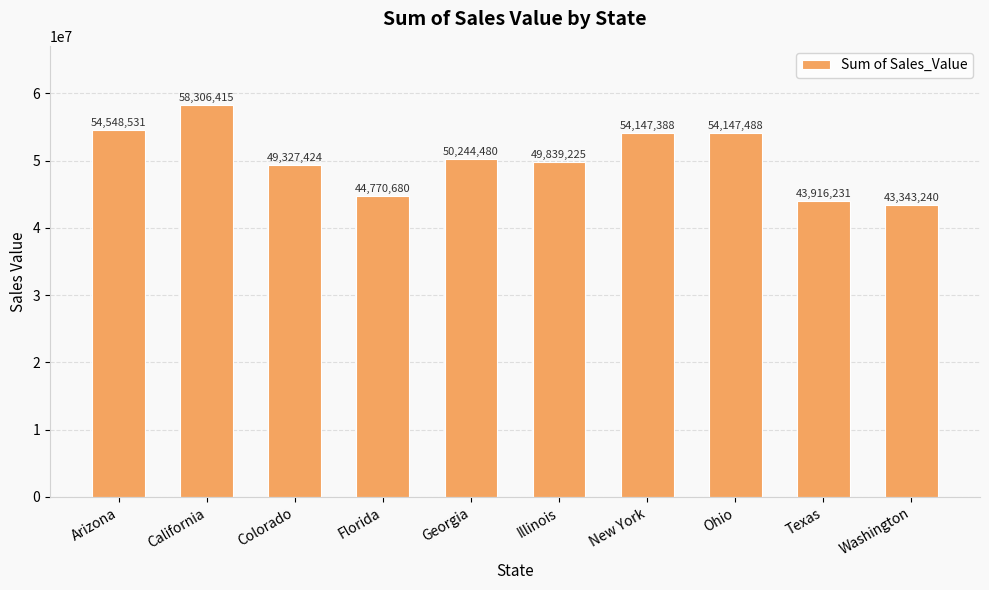

What is the label of the 6th bar from the right?

Georgia